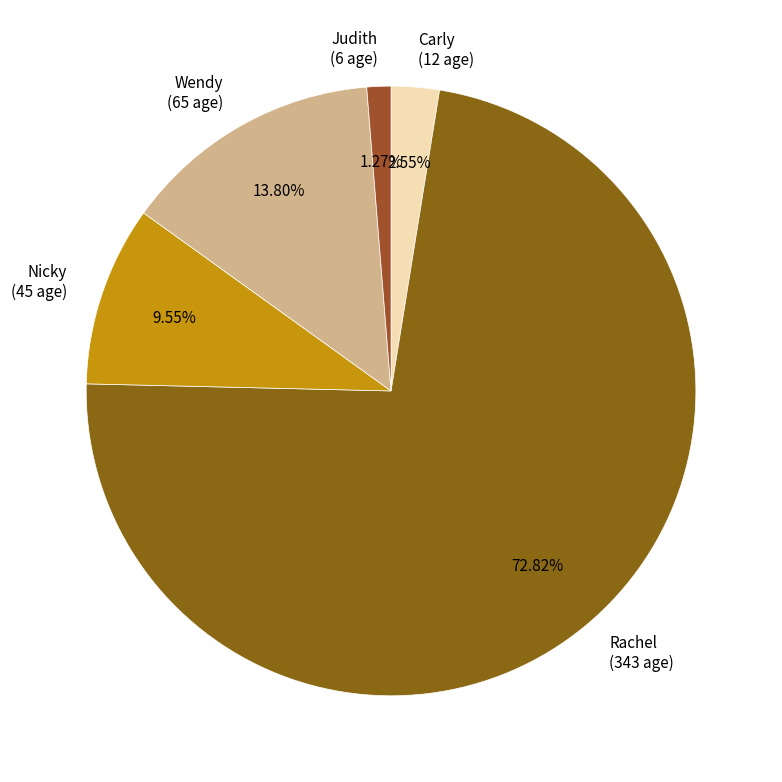

True or false: Rachel accounts for 66% of the total.

False